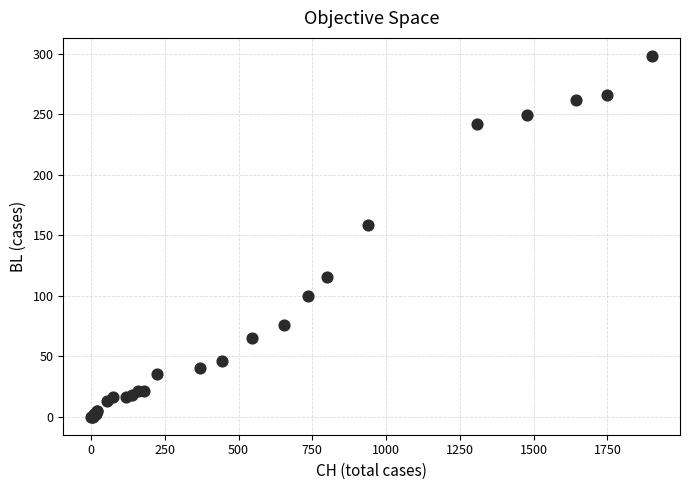

What Y value in the scatter plot is closest to 149?

158